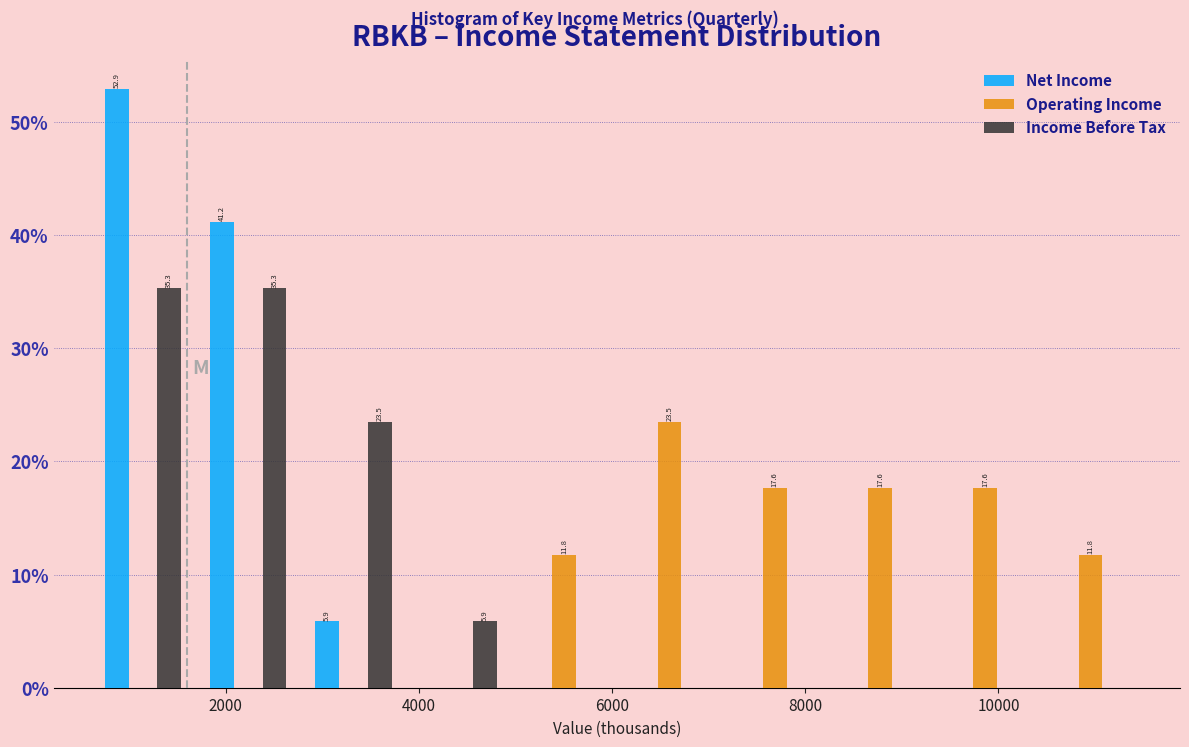

In the Operating Income series, which range on the x-axis has the tallest bar?

6000 to 7200